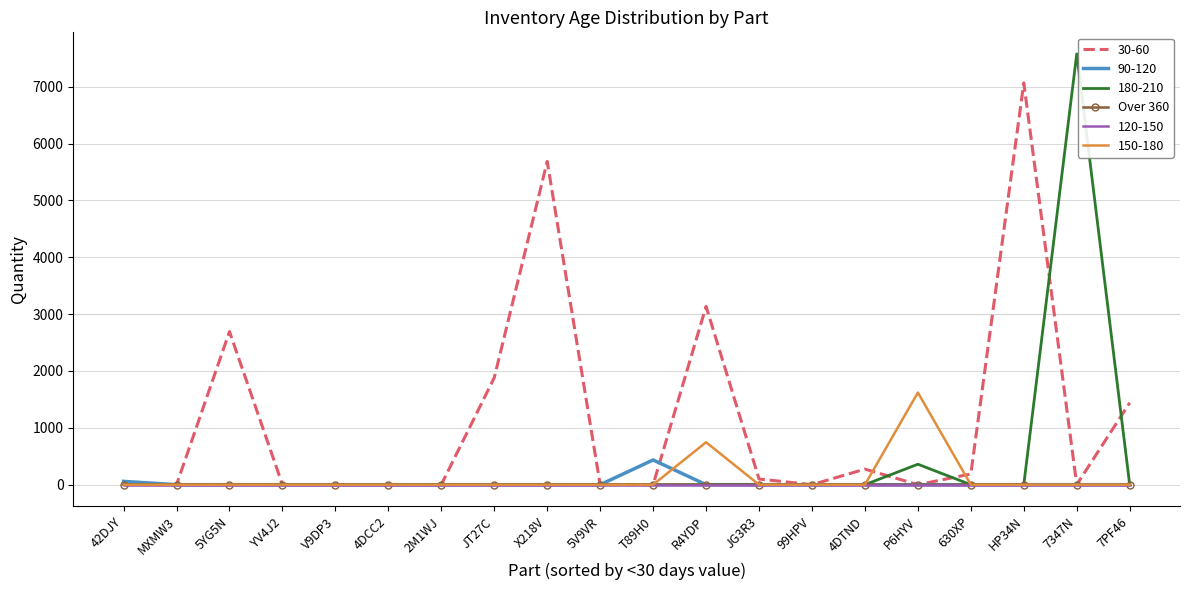

The value of 90-120 at JG3R3 is 0. True or false?

True